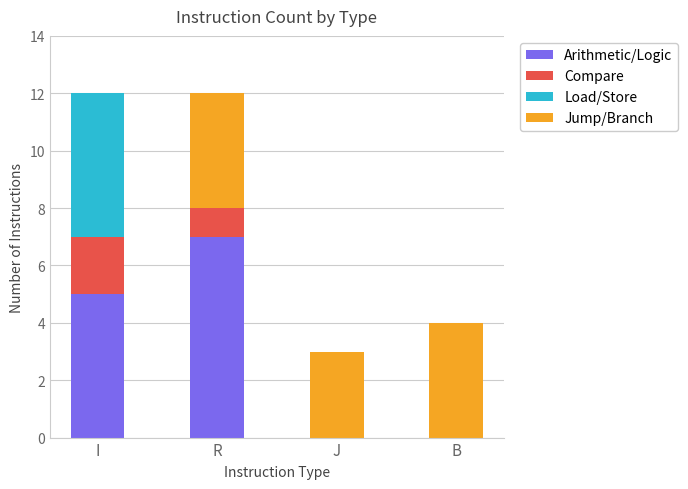

Reading left to right, transcribe the values for Arithmetic/Logic.

I=5	R=7	J=0	B=0